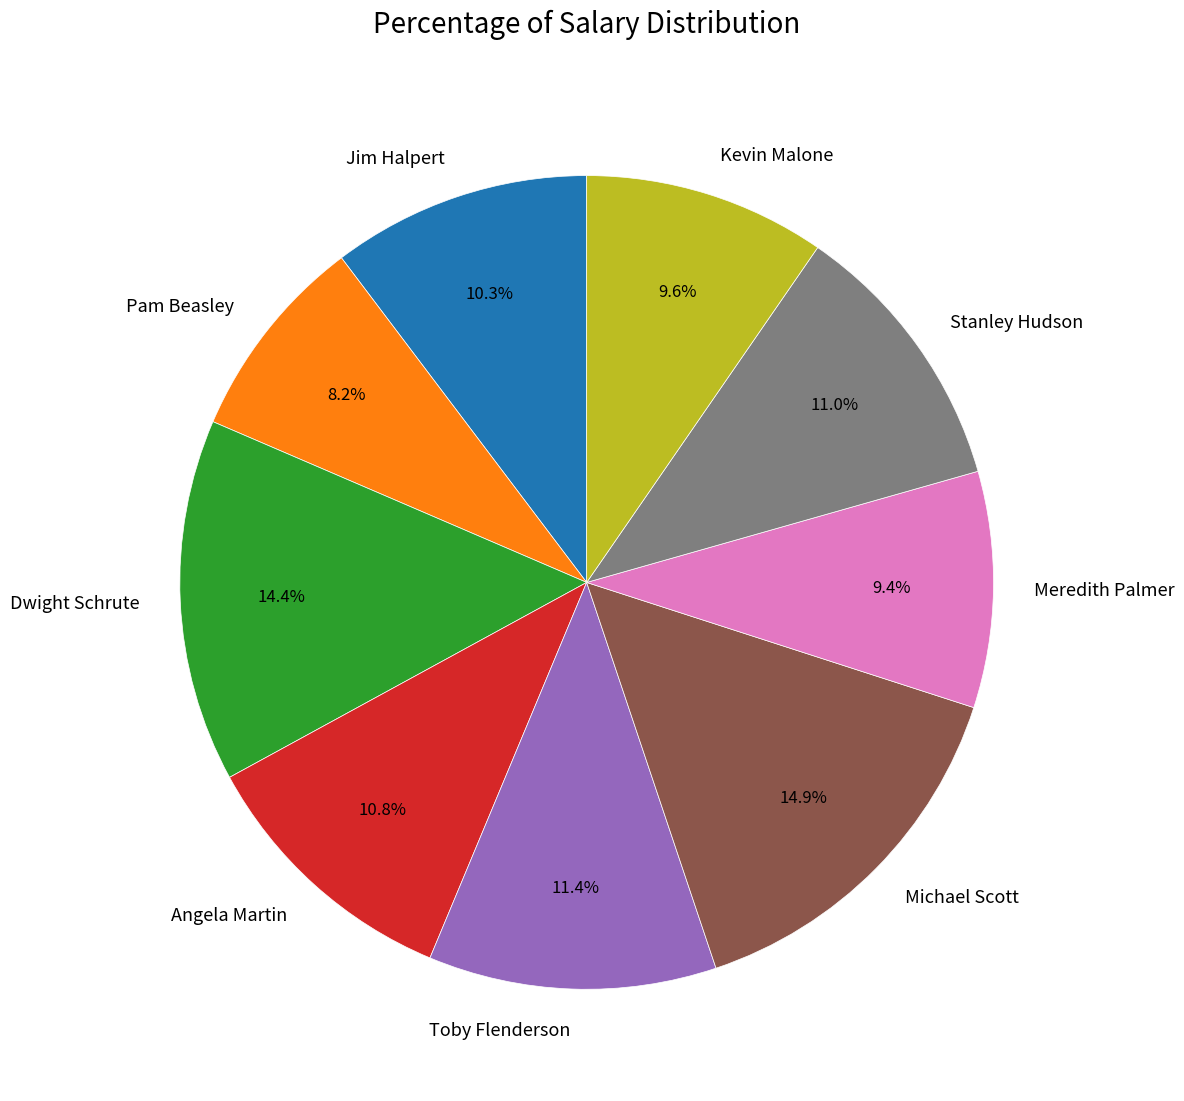

Does any single category account for the majority?

No